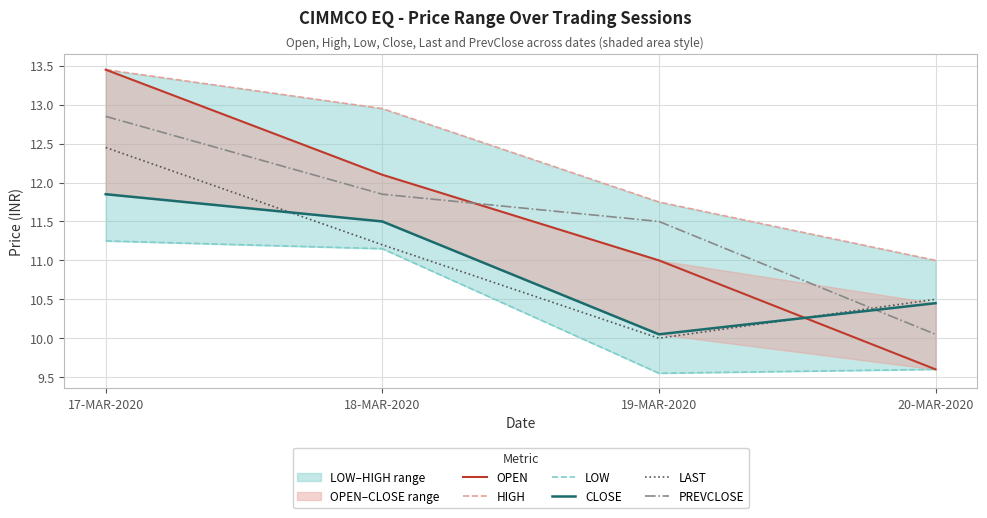

How many data points in CLOSE are above 11?

2